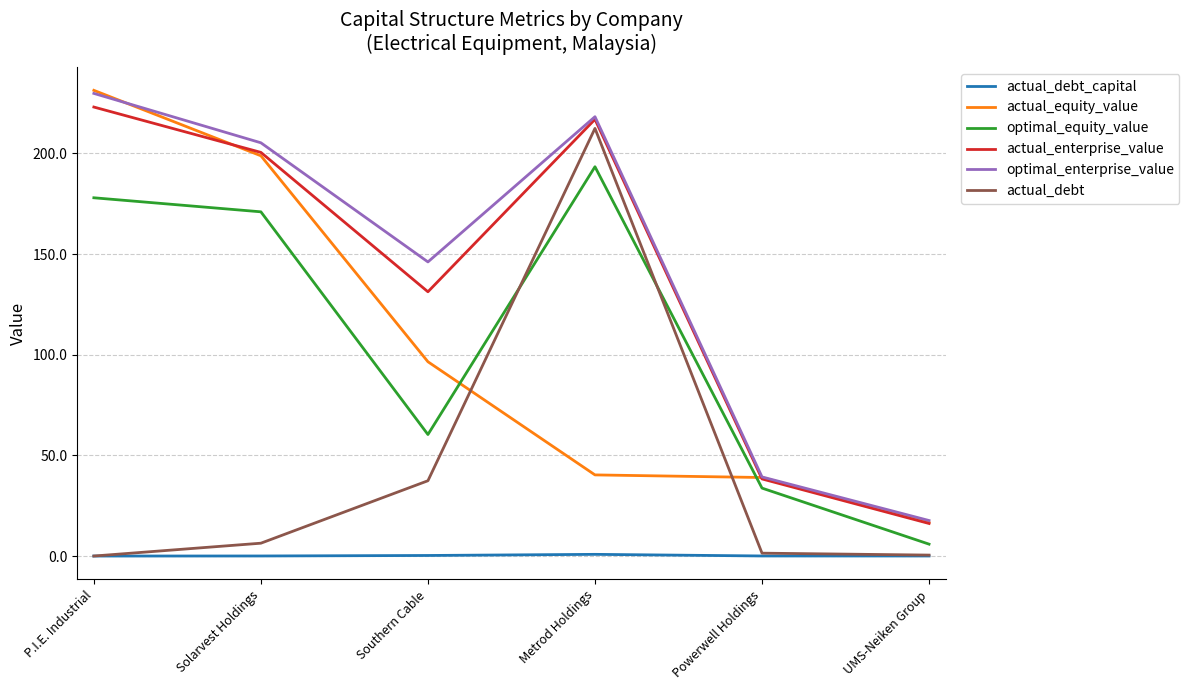

Rank the categories by optimal_equity_value value from highest to lowest.

Metrod Holdings, P.I.E. Industrial, Solarvest Holdings, Southern Cable, Powerwell Holdings, UMS-Neiken Group